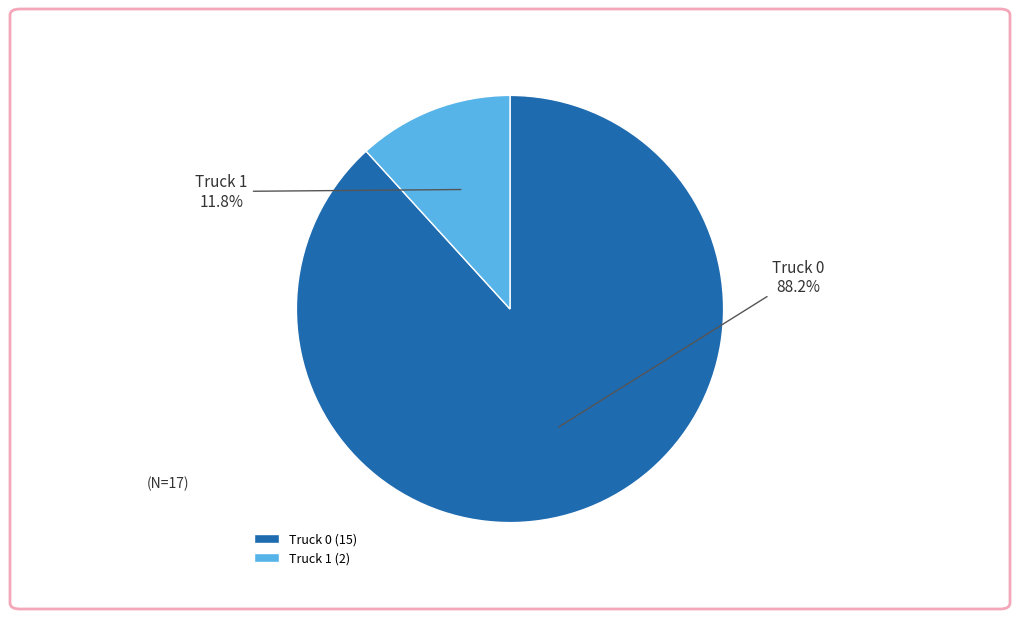

What is the smallest slice in the pie chart?

Truck 1